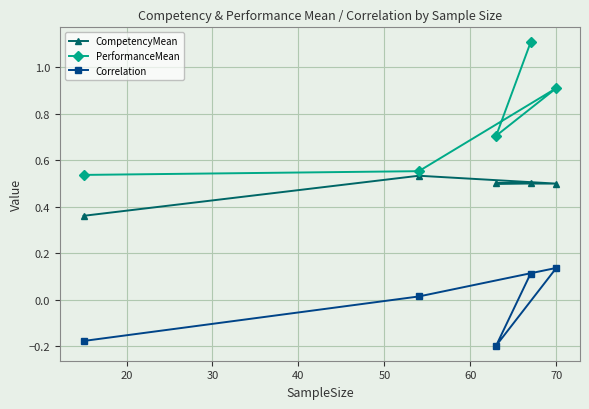

What are all the series names shown in the legend?

CompetencyMean, PerformanceMean, Correlation